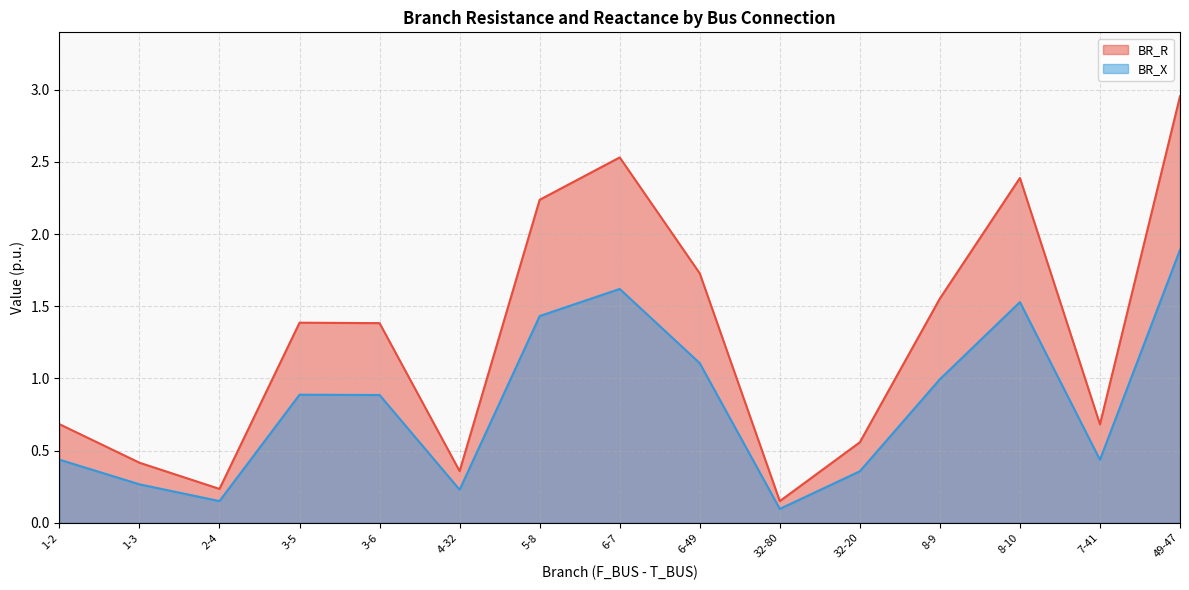

How many data points in BR_R are less than 1?

7